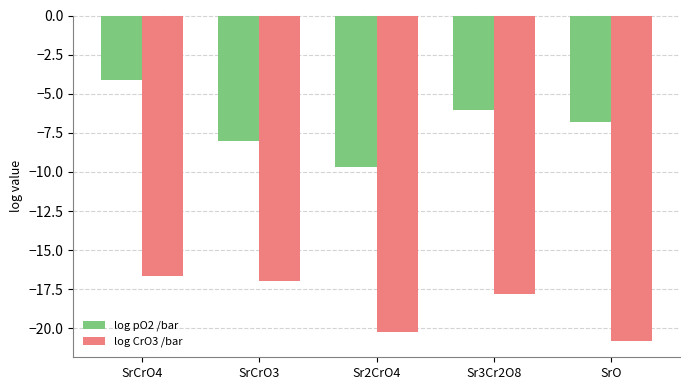

What is the maximum value shown in the chart?

-4.1